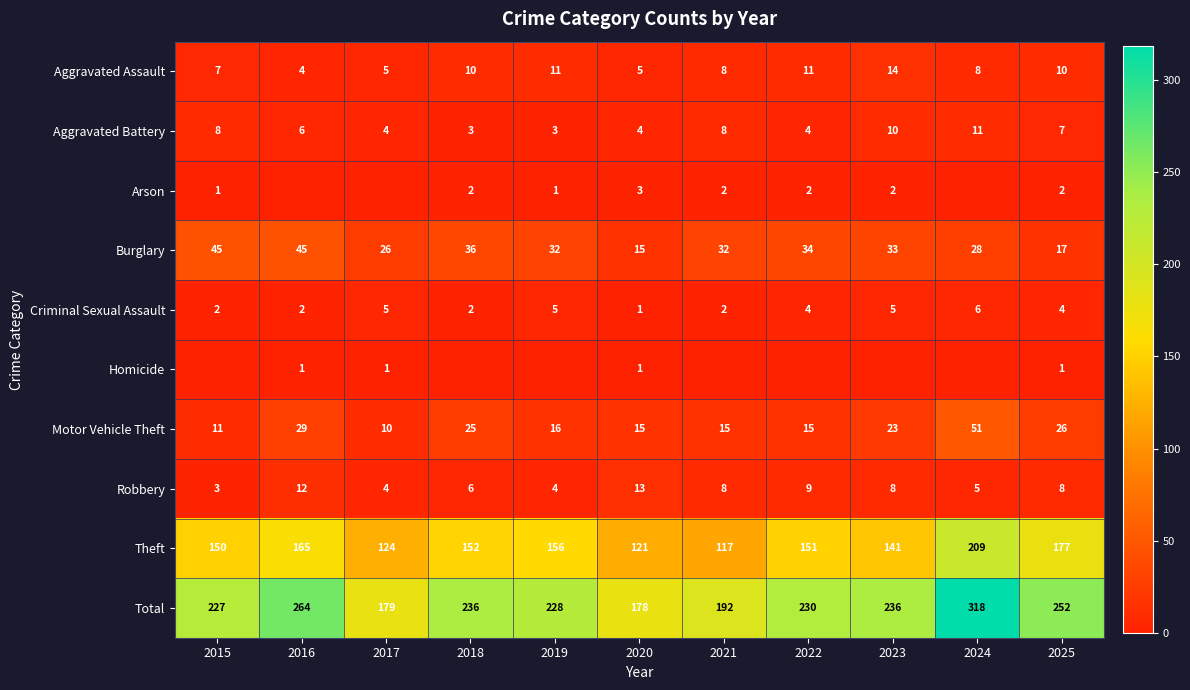

Between 2017 and 2020, which is larger?

2017